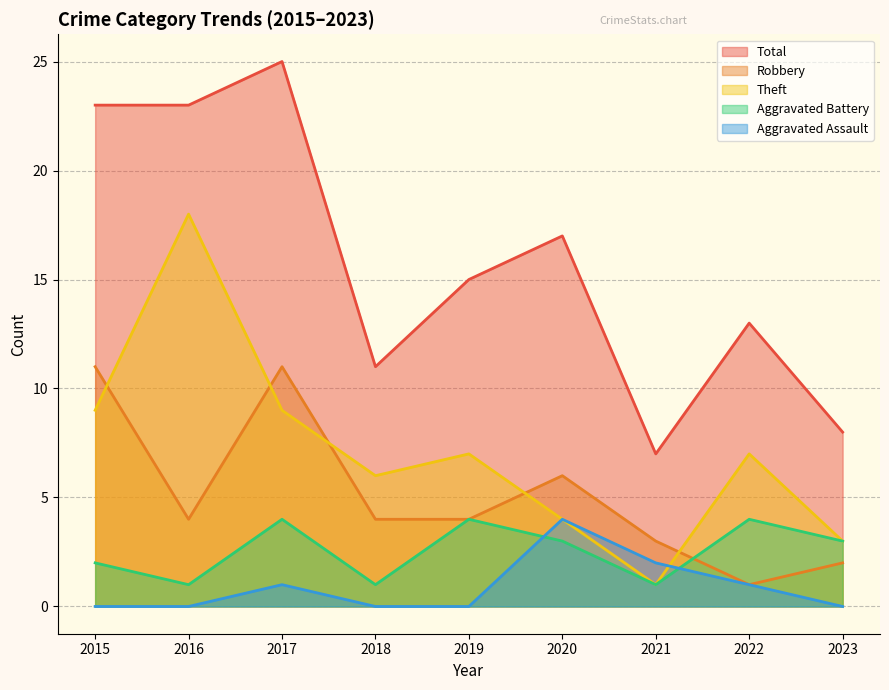

At 2022, list the series in order from largest to smallest.

Total, Theft, Aggravated Battery, Aggravated Assault, Robbery